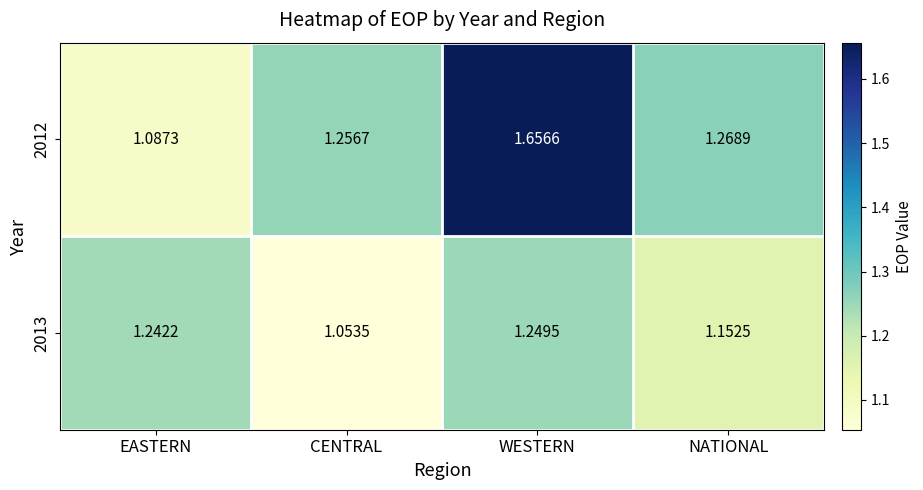

List the labels in order of 2013 value, largest first.

WESTERN, EASTERN, NATIONAL, CENTRAL